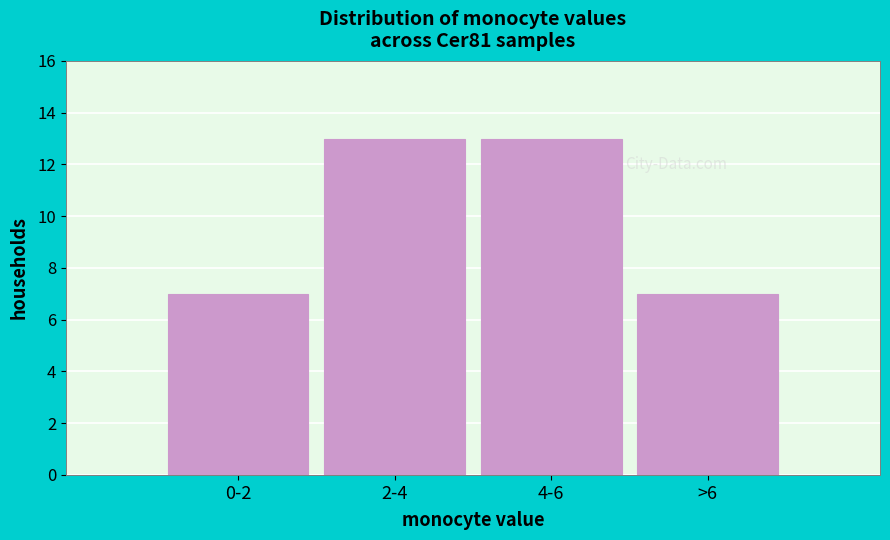

Reading right to left, extract all data points from this chart.

7	13	13	7